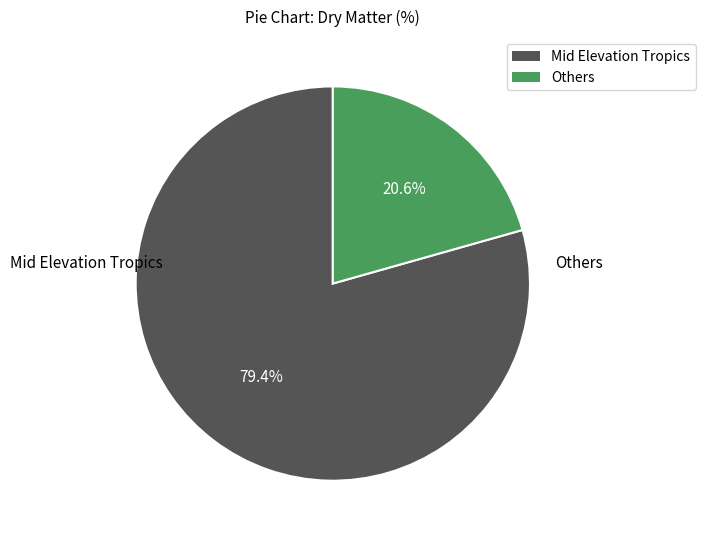

Is there a majority slice in this chart?

Yes